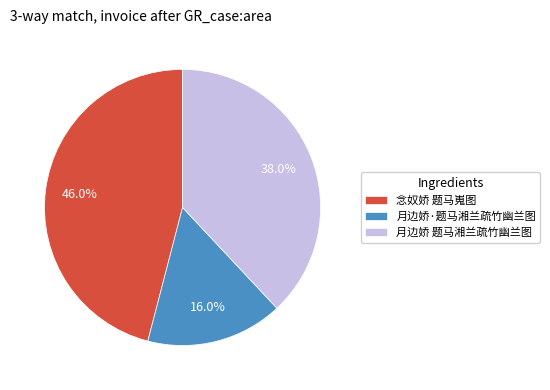

What is the total percentage of 念奴娇 题马嵬图 and 月边娇 题马湘兰疏竹幽兰图?

84.0%